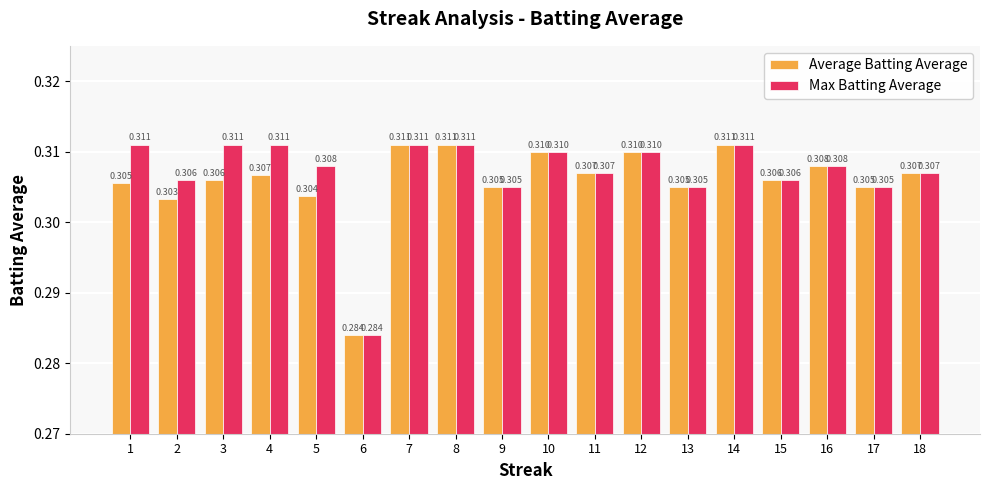

What is the total value across all series at 1?

0.6